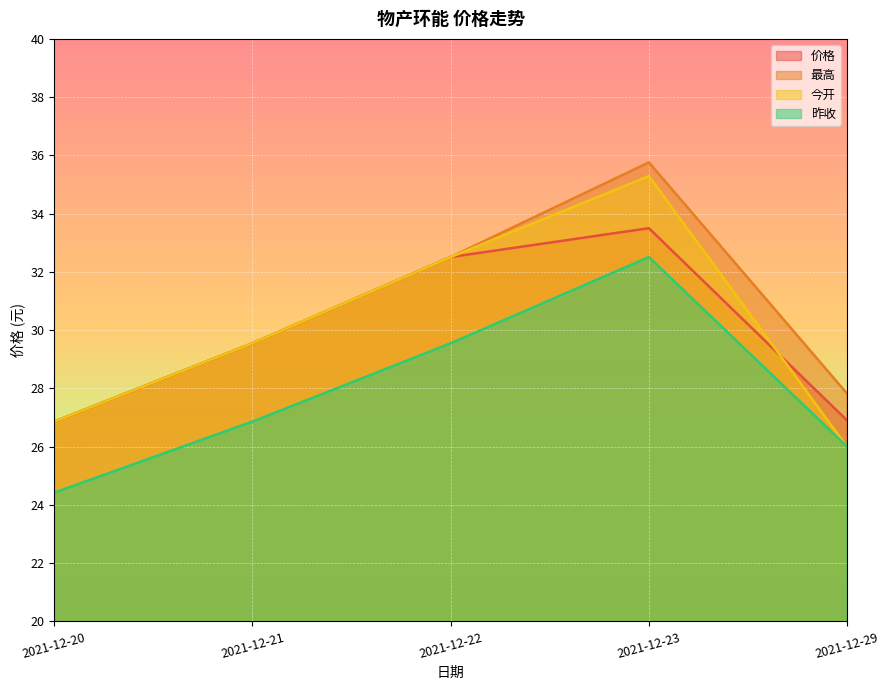

What is the average value of the 今开 series?

30.0